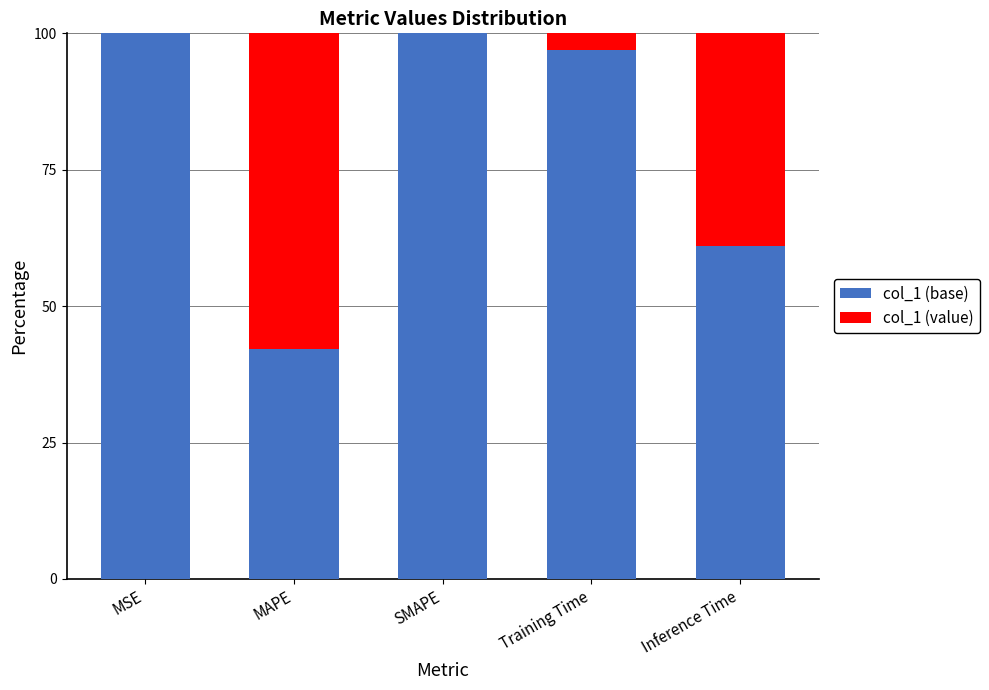

What is the maximum value for col_1 (base)?

100.0